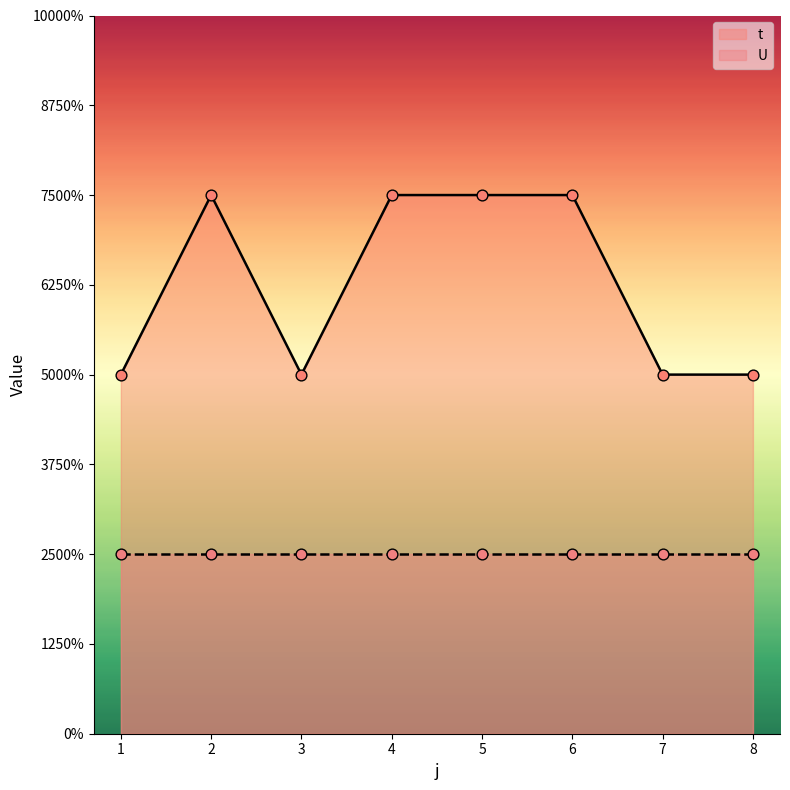

What is the ratio of the value at 8 to the value at 7?

1.0